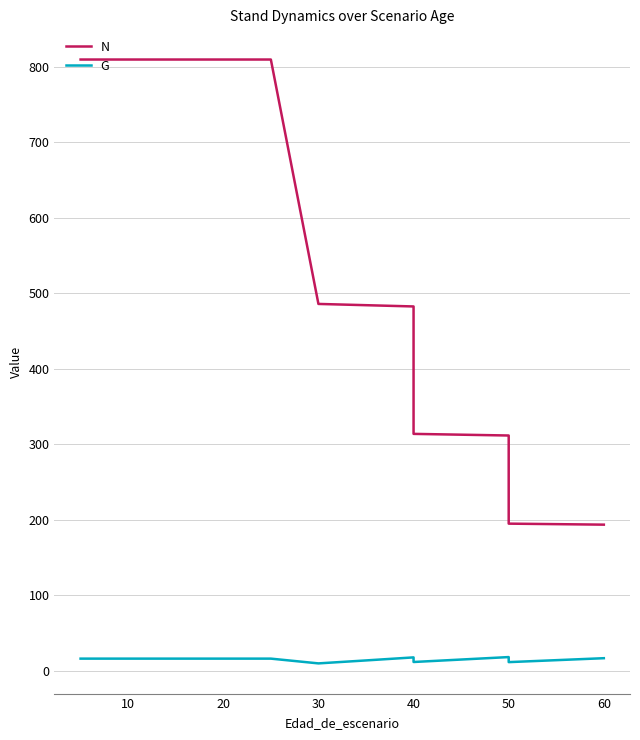

Count the number of data series in this chart.

2